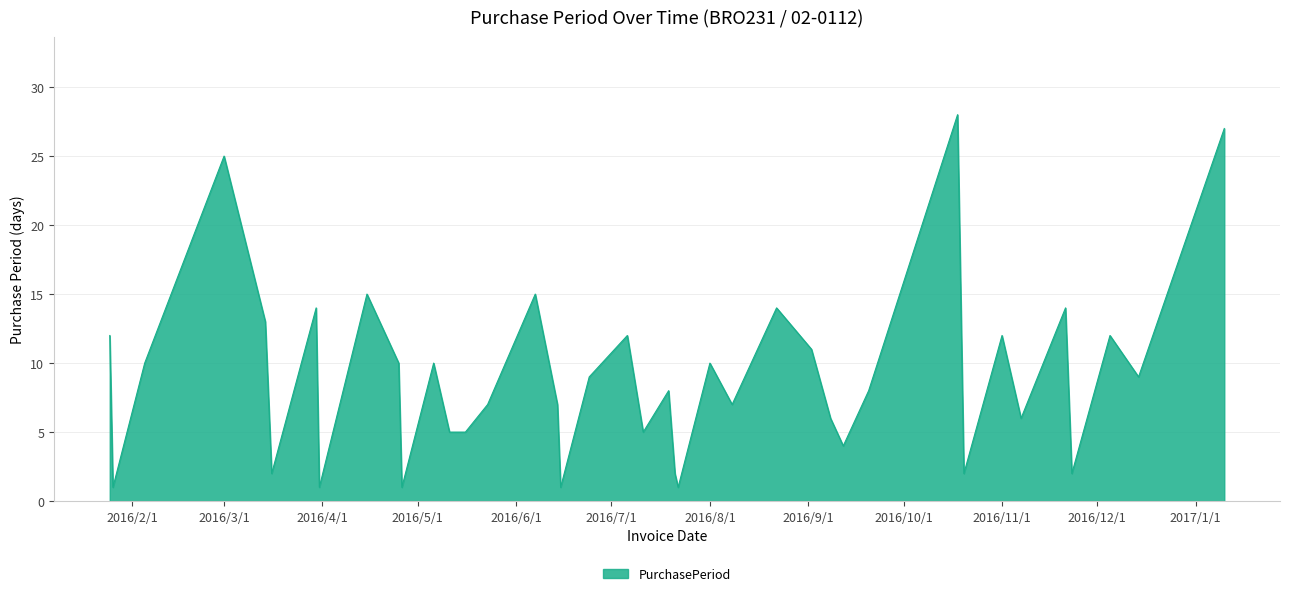

What is the greatest value displayed?

28